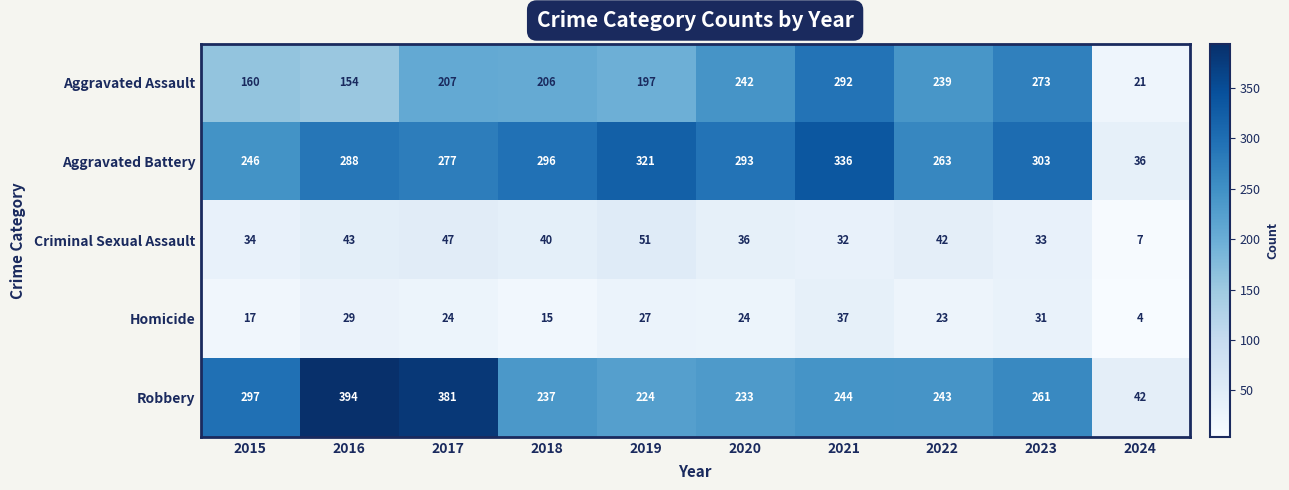

At which category is the sum across all series the highest?

2021